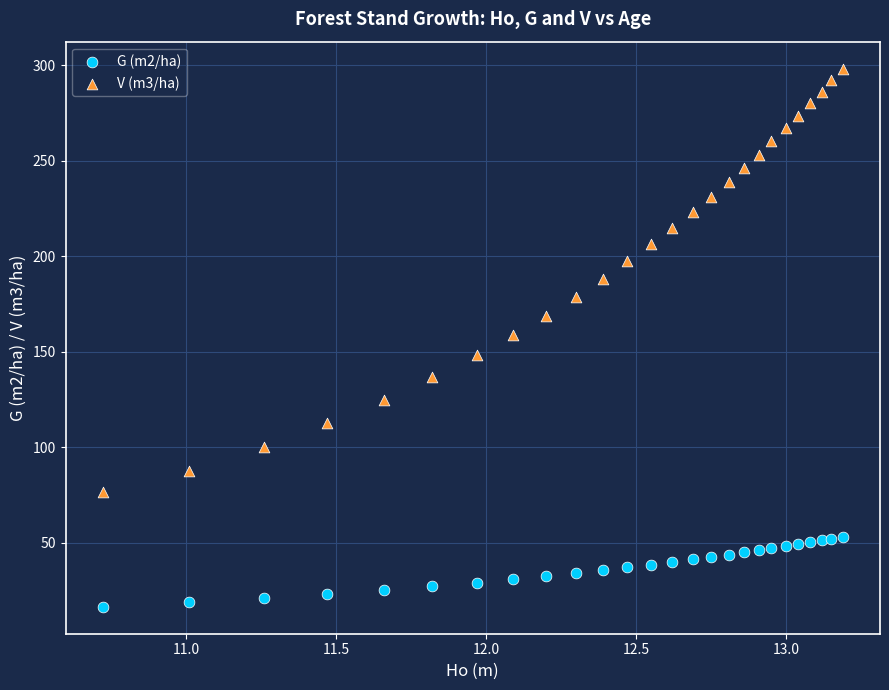

Which series has the largest Y range (max minus min)?

V (m3/ha)